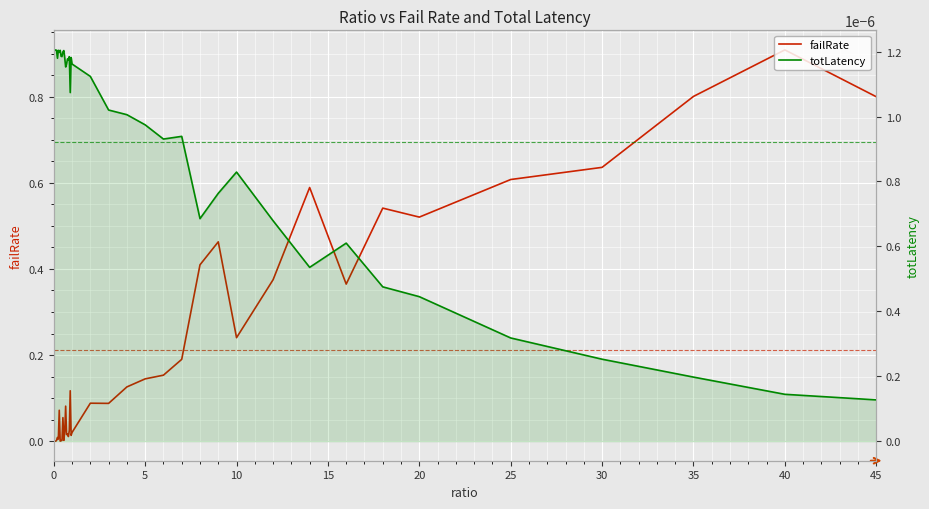

How many lines are shown in the chart?

2